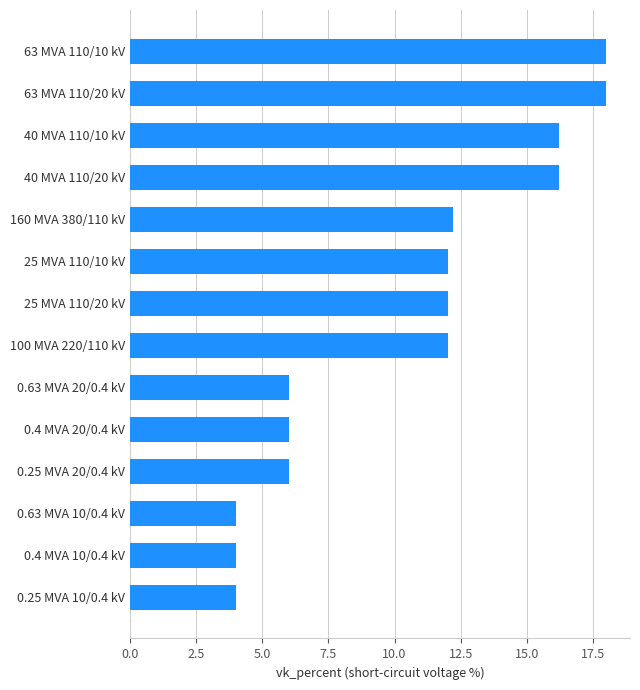

Between 100 MVA 220/110 kV and 0.4 MVA 10/0.4 kV, which is larger?

100 MVA 220/110 kV